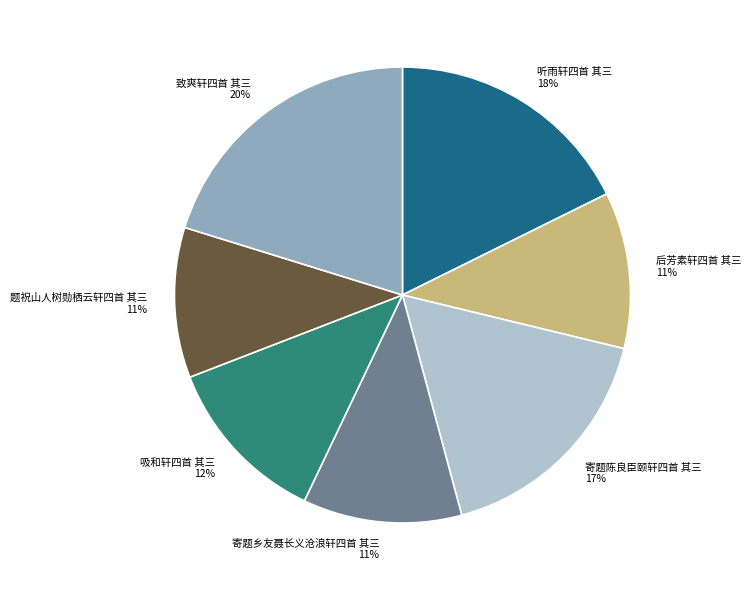

What is the largest slice in the pie chart?

致爽轩四首 其三